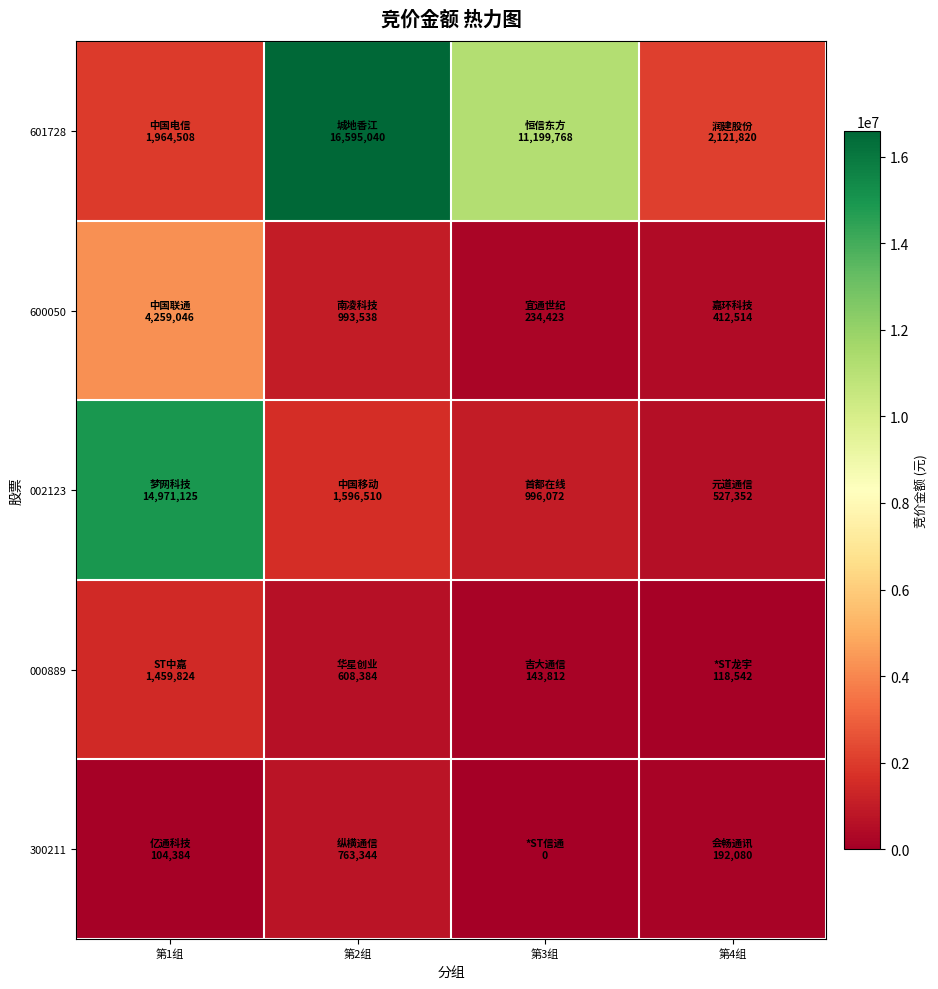

Which series has the largest range (max minus min)?

601728